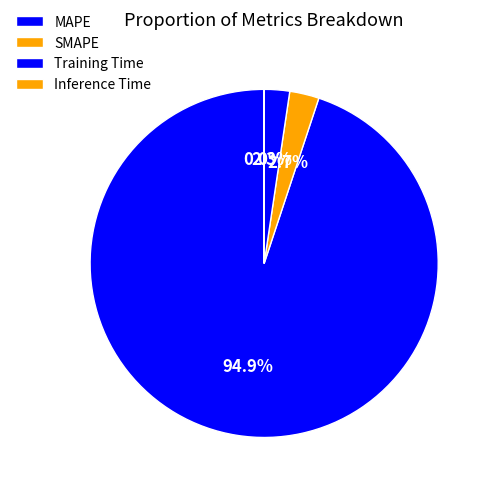

What is the smallest slice in the pie chart?

Inference Time